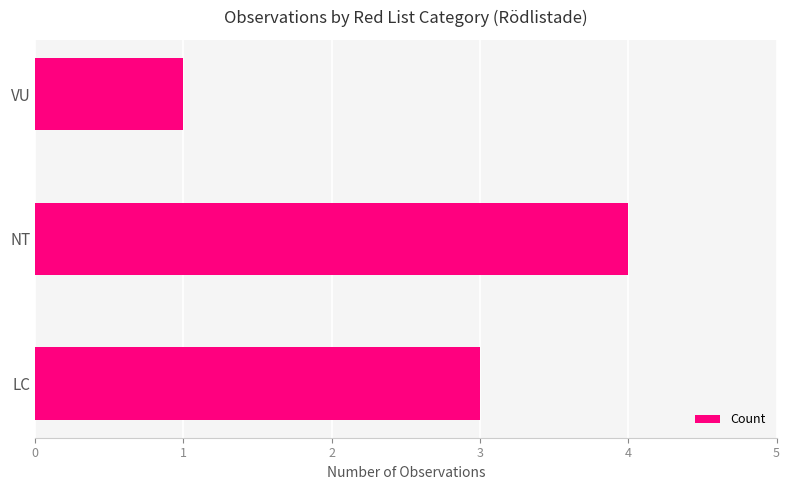

Rank the categories by value from highest to lowest.

NT, LC, VU